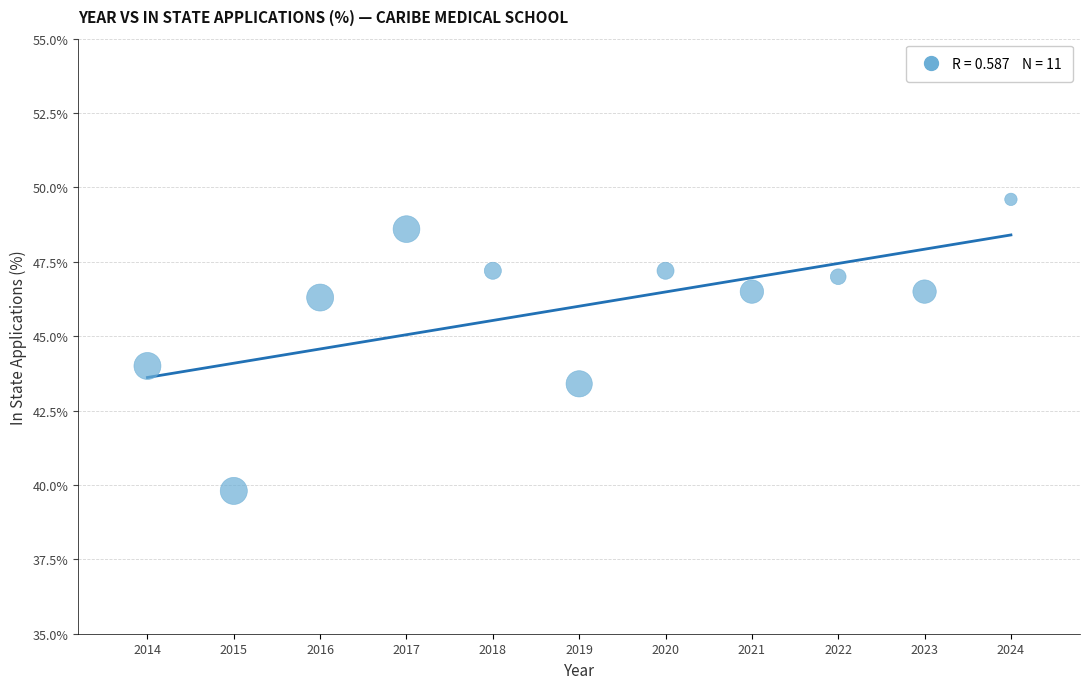

What is the range of Y values (max minus min)?

9.8